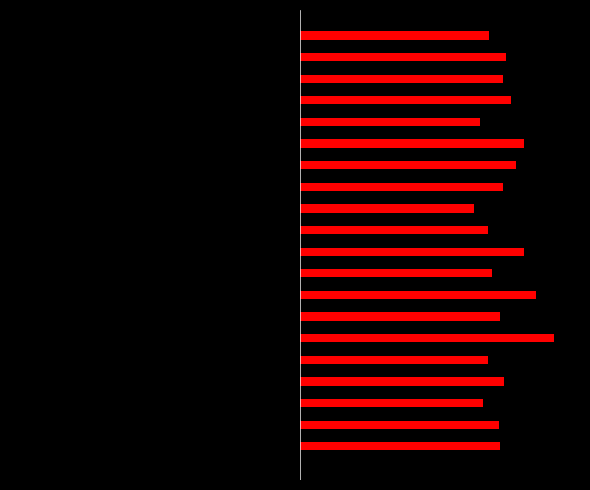

Does the chart contain any negative values?

Yes